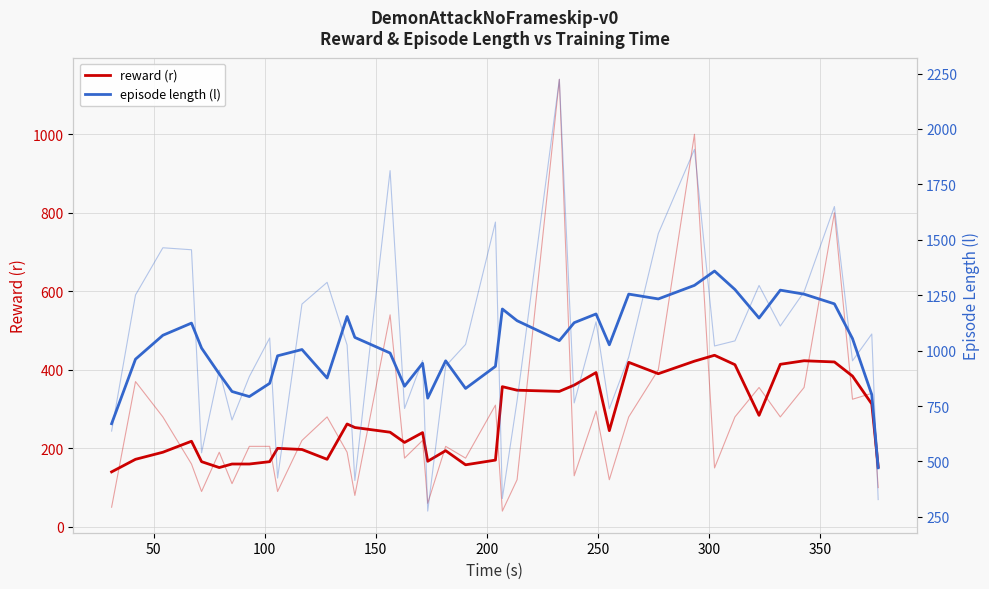

Which series has the largest total across all categories?

episode length (l)